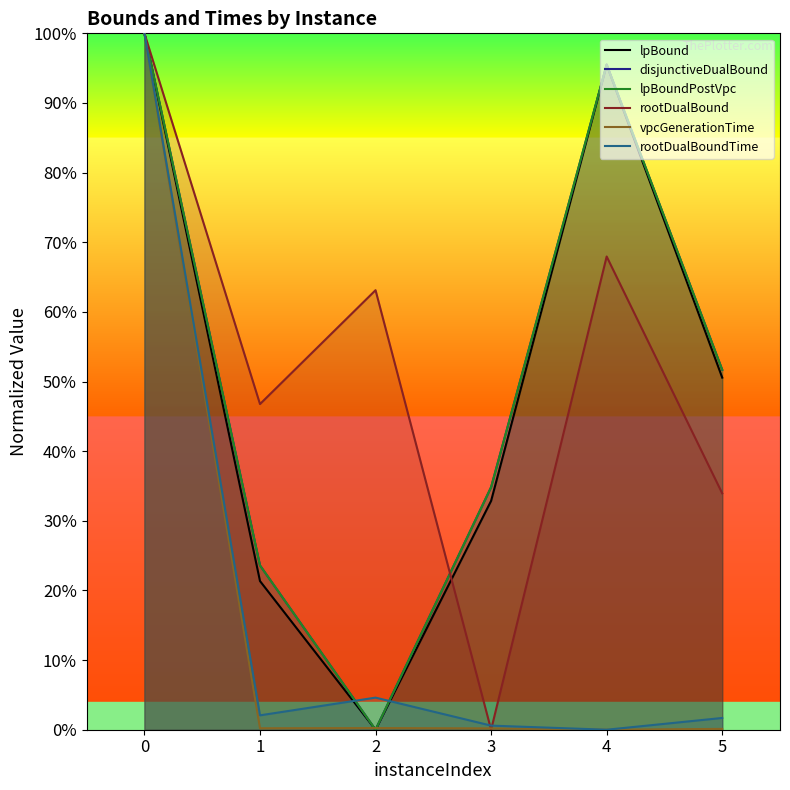

How many interior local valleys does the disjunctiveDualBound series have?

1